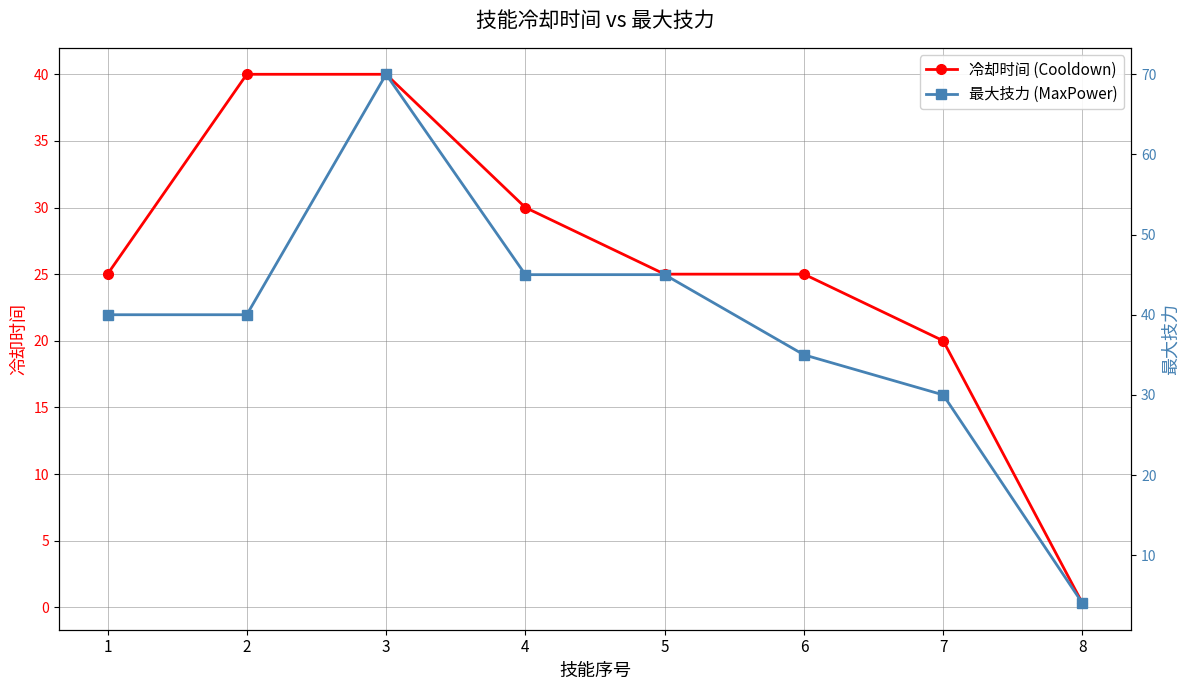

Which series has the largest range (max minus min)?

最大技力 (MaxPower)